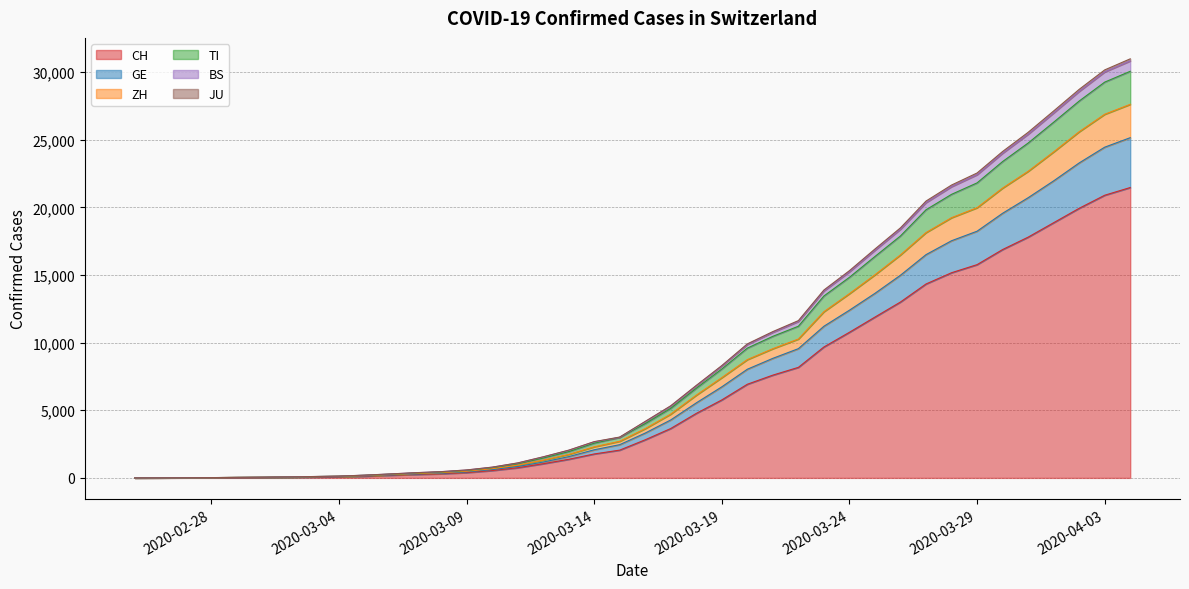

What is the highest value of the CH series?

21470